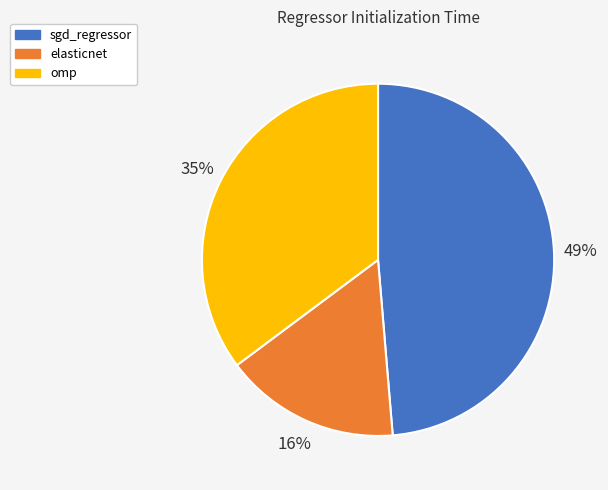

What percentage is the omp slice, to the nearest percent?

35%